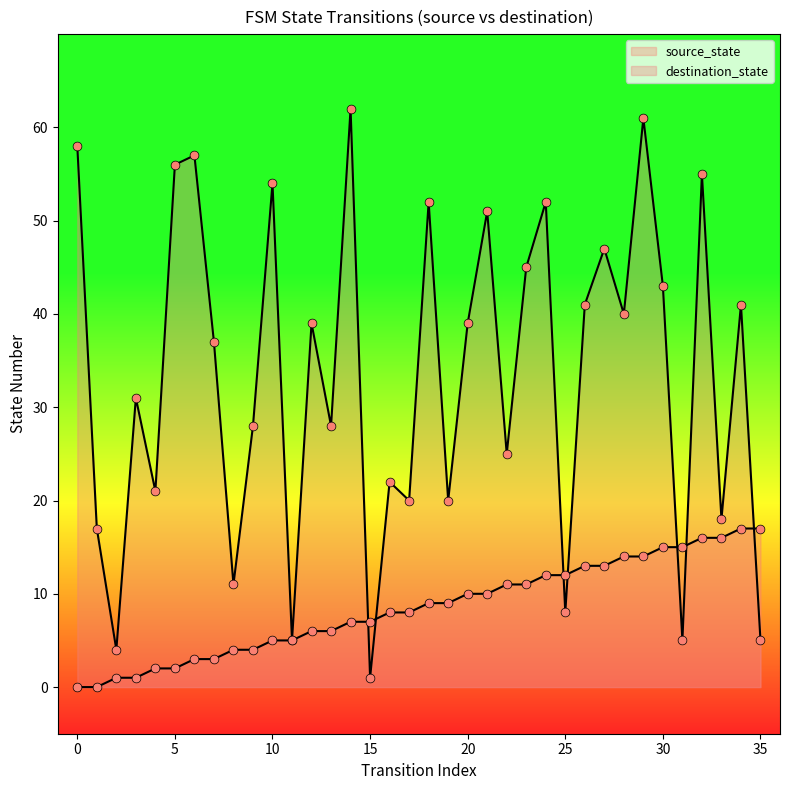

At how many categories does at least one series exceed 3?

36